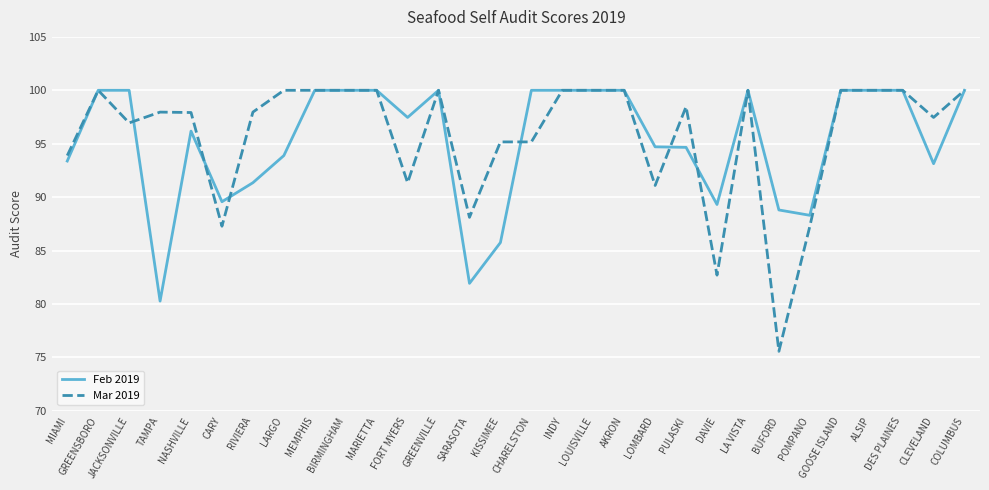

What is the maximum value shown in the chart?

100.0